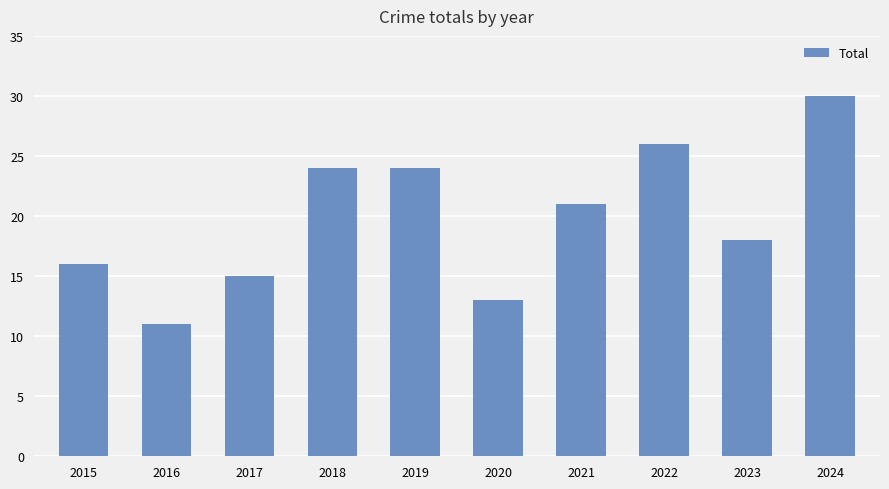

What is the sum of all values?

198